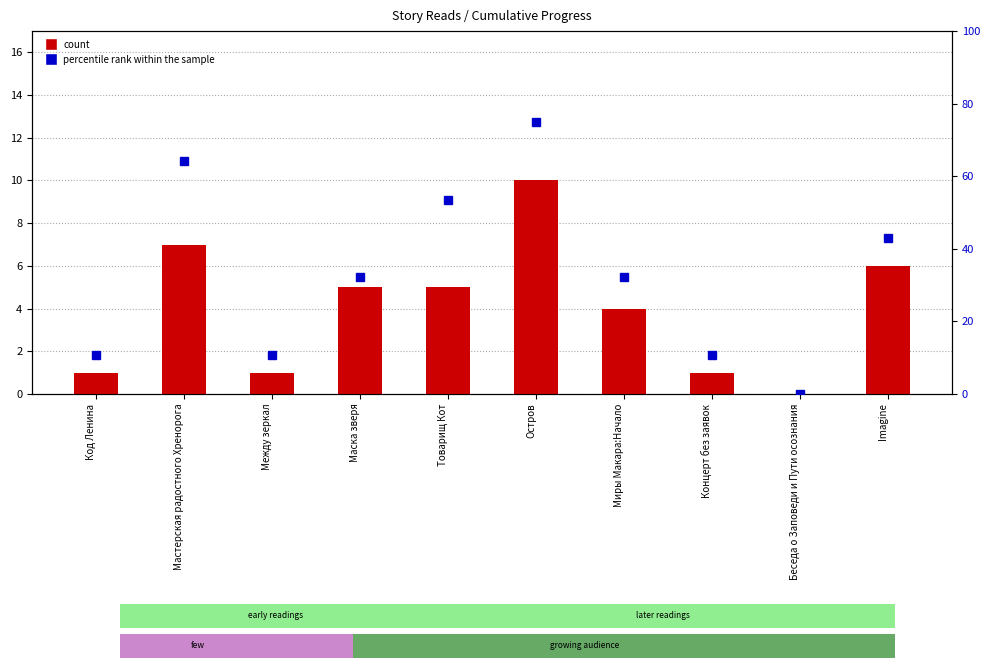

Is the value of count at Остров greater than the value of percentile rank within the sample at Миры Макара:Начало?

No